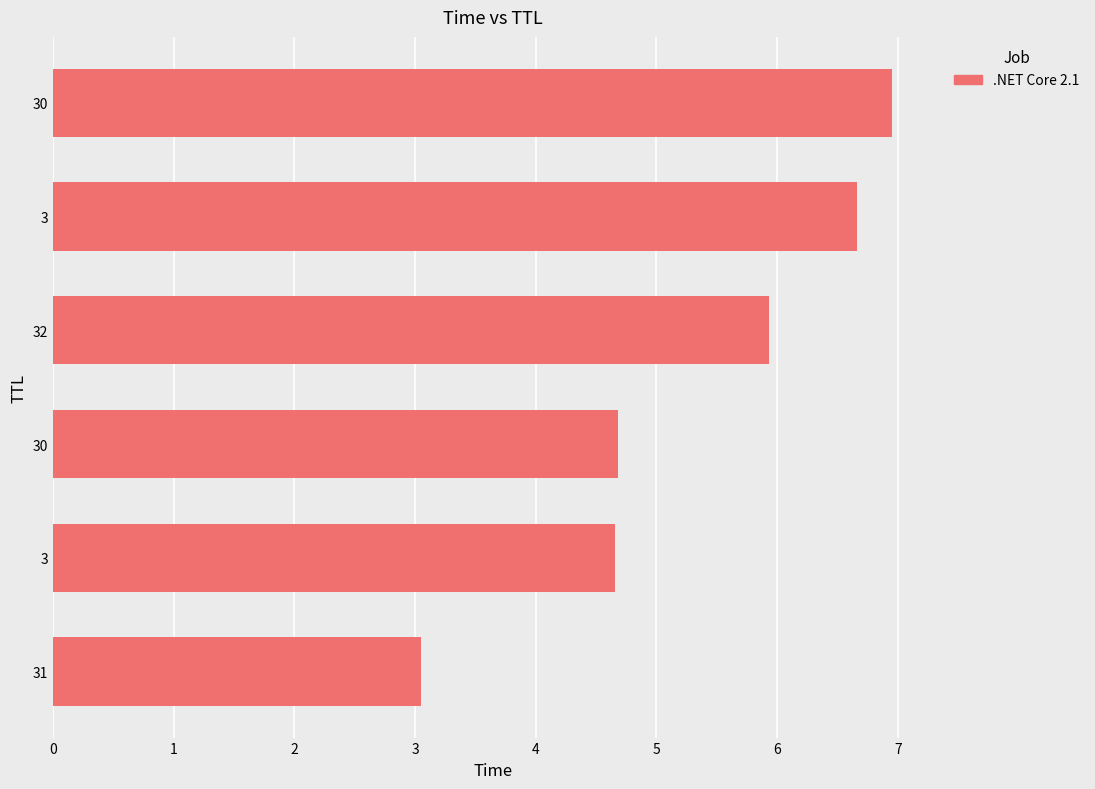

Are the bars horizontal?

Yes